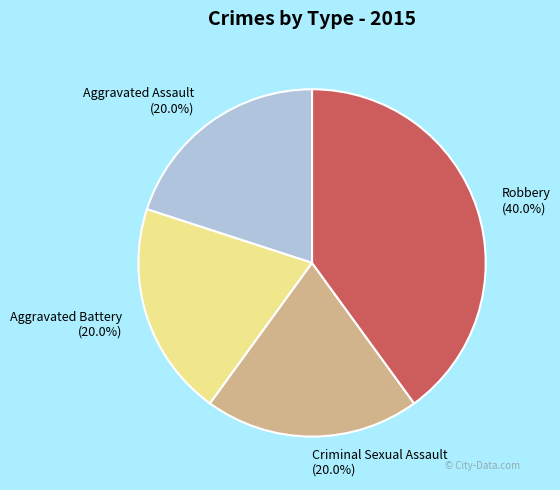

Is it true that Aggravated Battery is 20% of the pie?

True